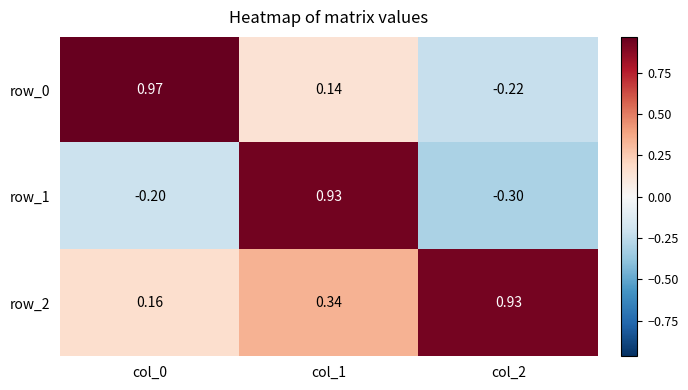

Which series has the widest spread of values?

row_1